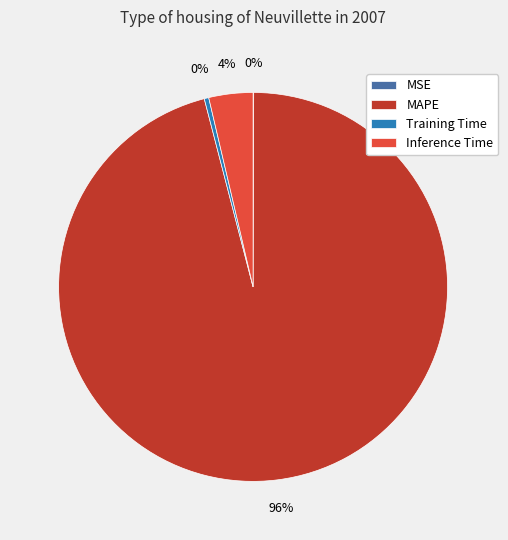

Between Training Time and MAPE, which is larger?

MAPE